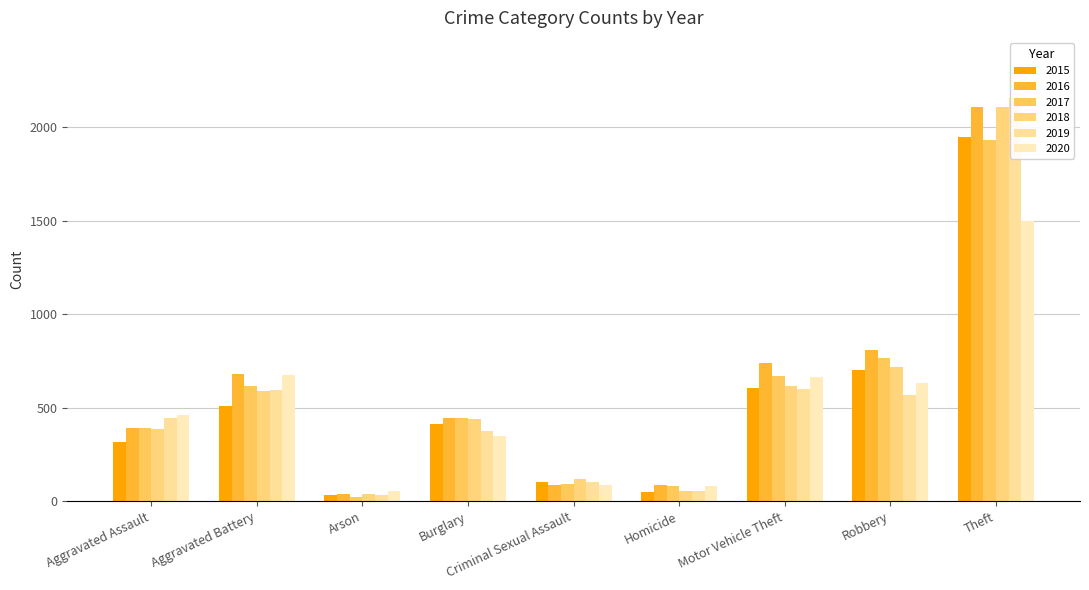

What is the label of the 4th bar from the left?

Burglary